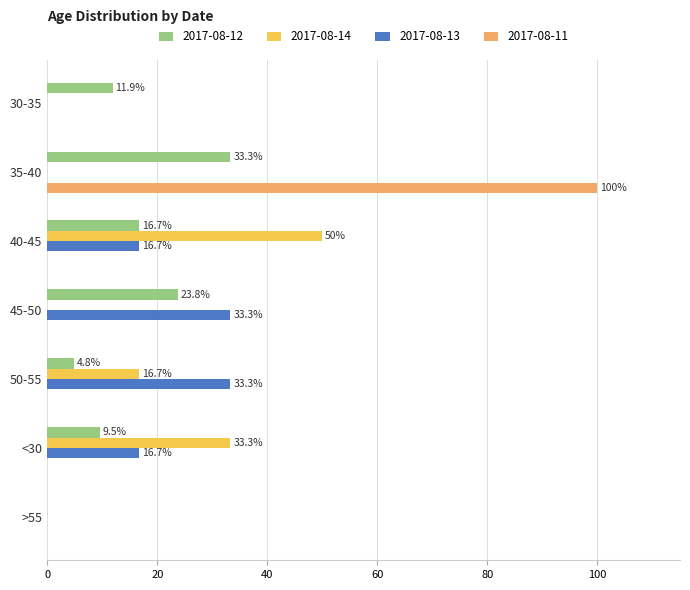

Which series changed the most between 35-40 and 40-45?

2017-08-11